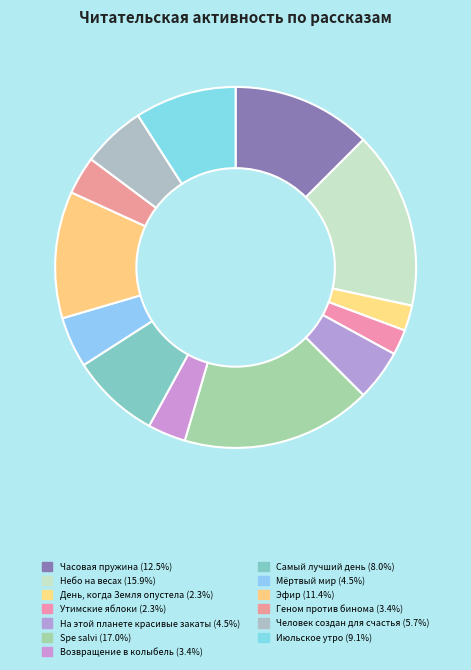

Is it true that Небо на весах is 28% of the pie?

False